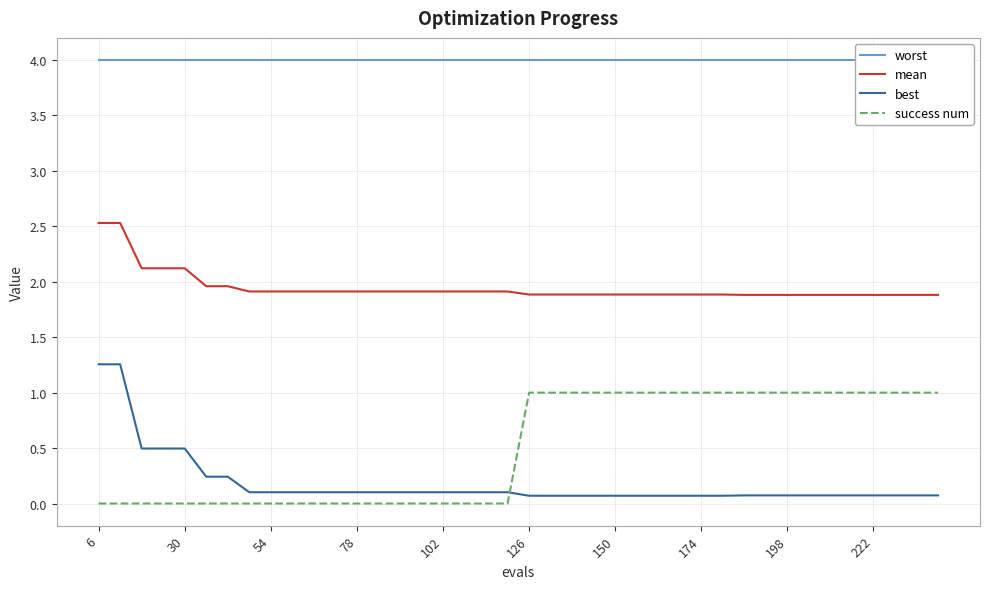

The value of mean at 174 is 1.9. True or false?

True